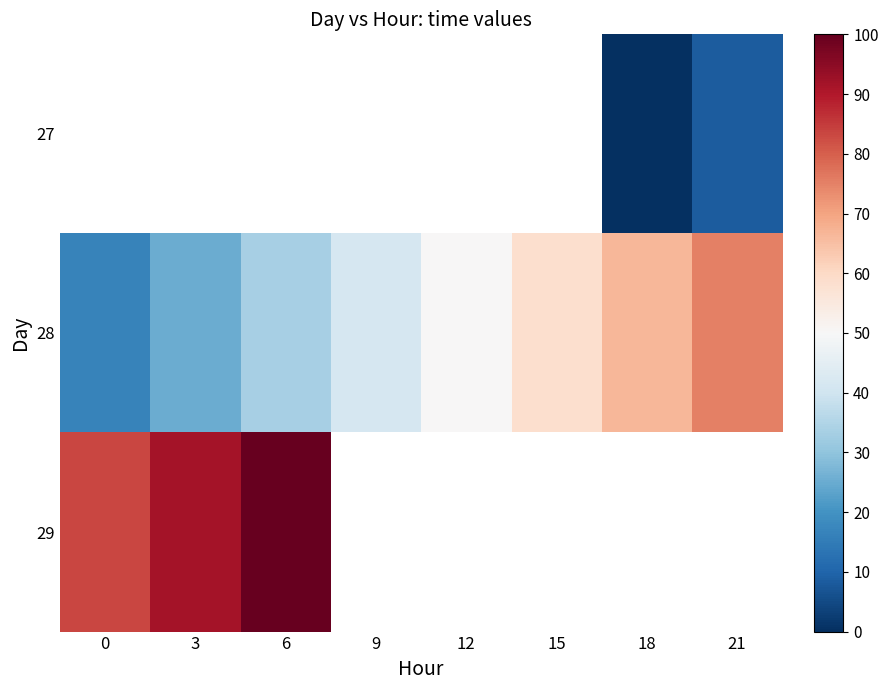

Which has a higher value, 18 or 9?

9